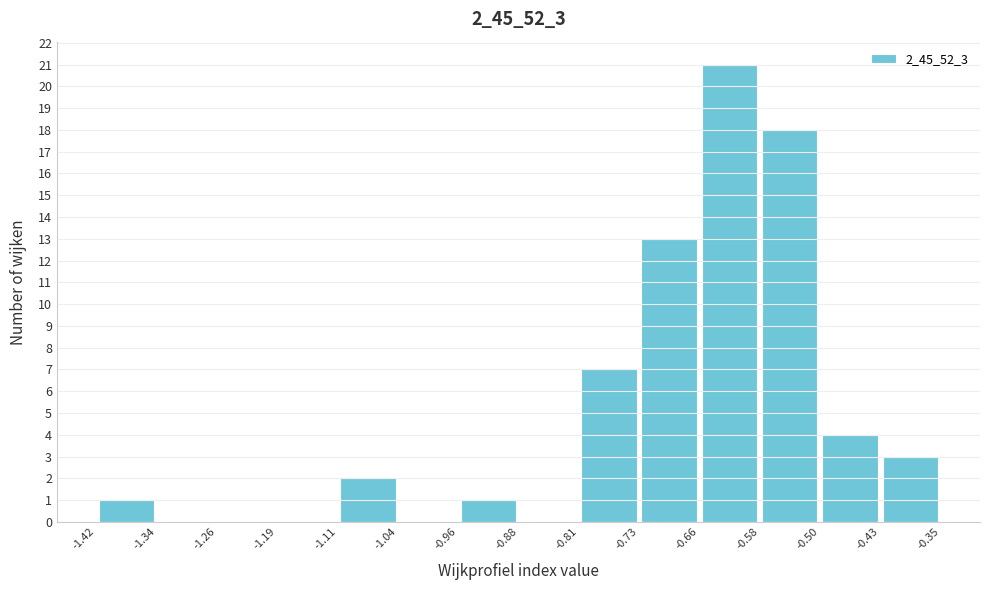

Over which range of the x-axis is the bar tallest?

-0.66 to -0.58